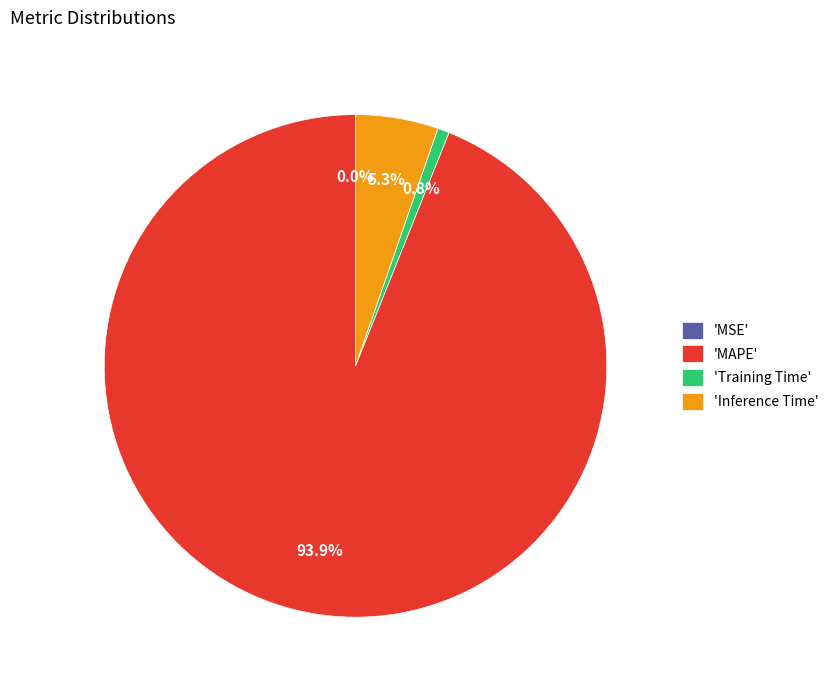

Which category has the biggest portion of the pie?

'MAPE'